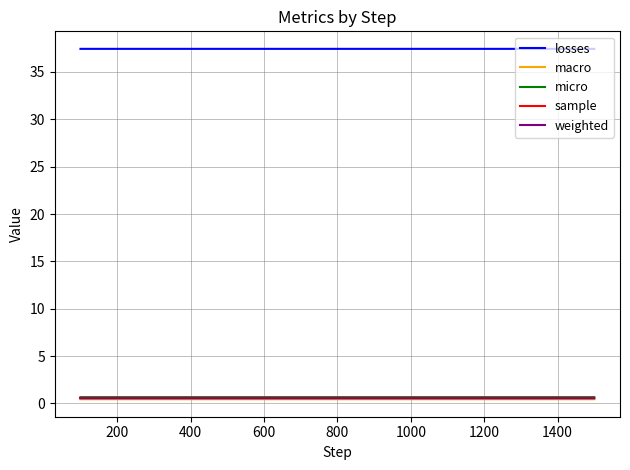

True or false: sample and losses intersect in this chart.

False